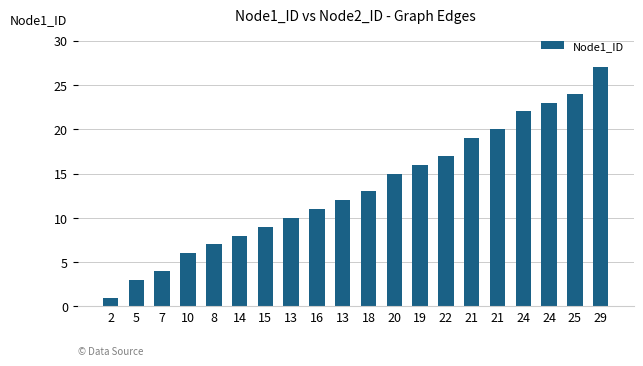

What is the label of the 20th bar from the left?

29